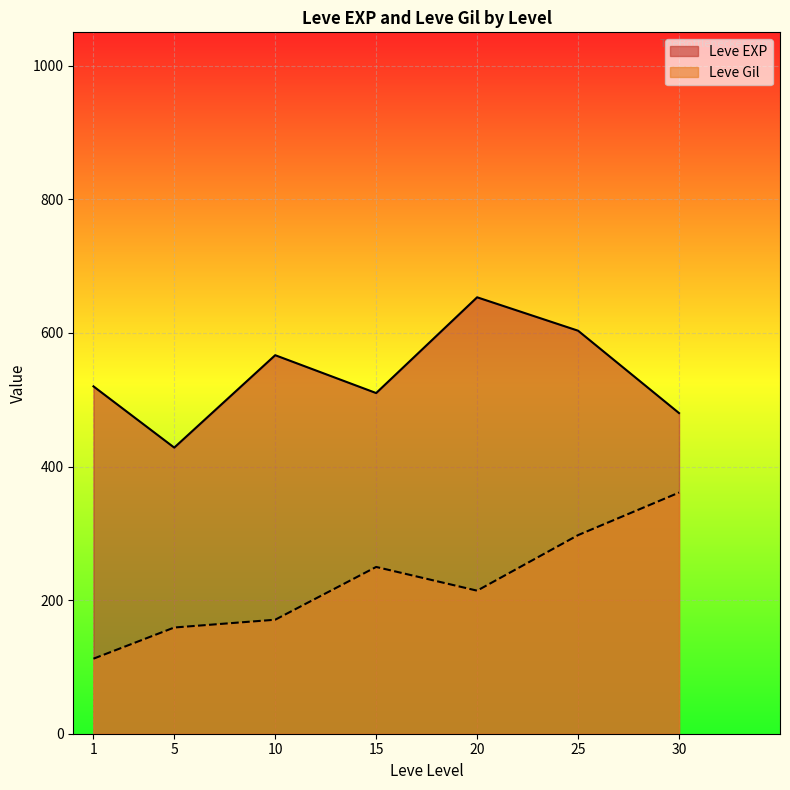

True or false: Leve Gil and Leve EXP cross at least once.

False